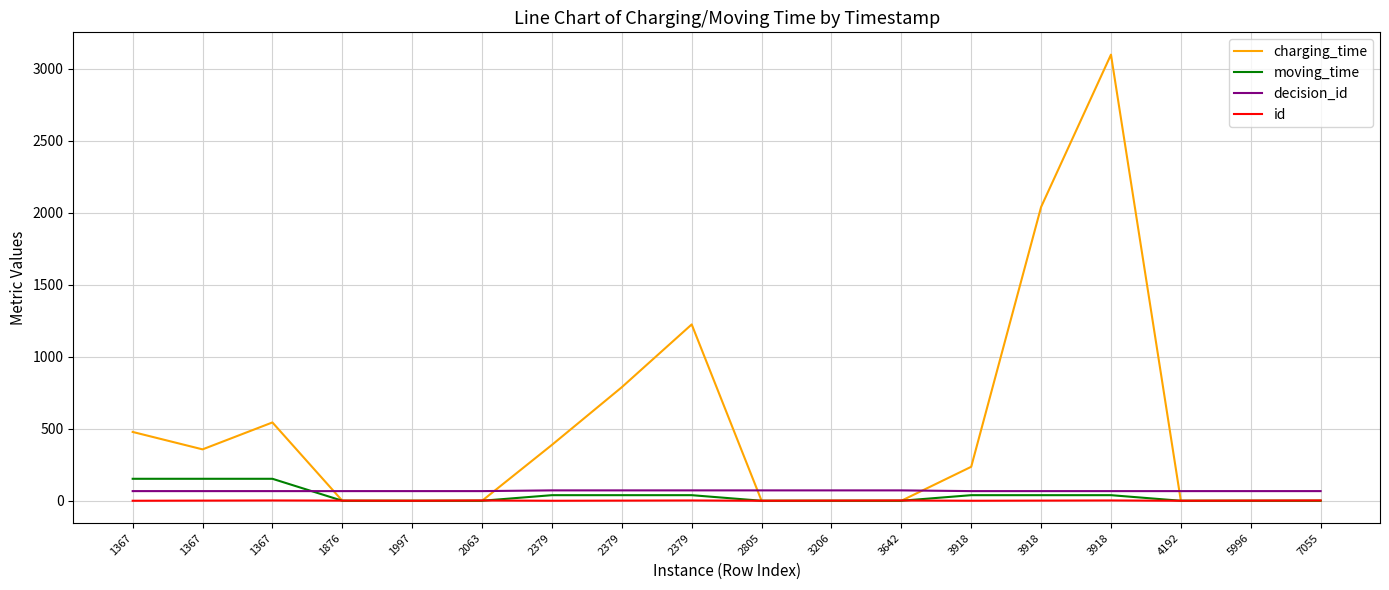

At 2379, list the series in order from largest to smallest.

charging_time, decision_id, moving_time, id